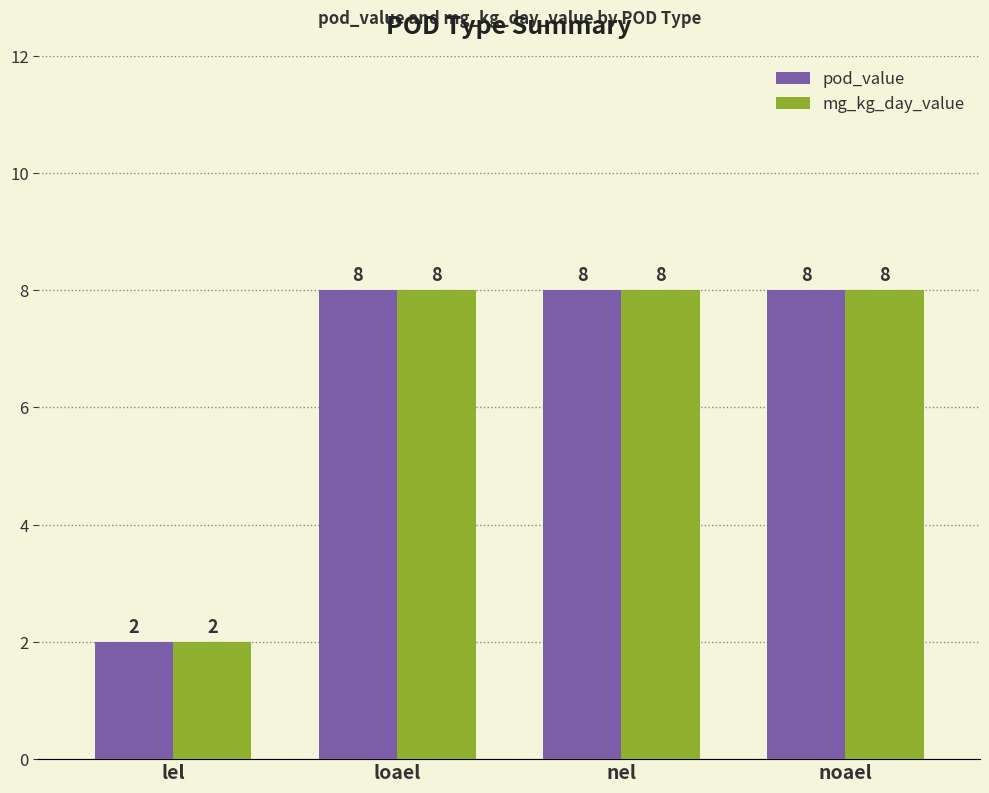

Reading right to left, what are all the values shown in this chart?

pod_value: noael=8	nel=8	loael=8	lel=2
mg_kg_day_value: noael=8	nel=8	loael=8	lel=2